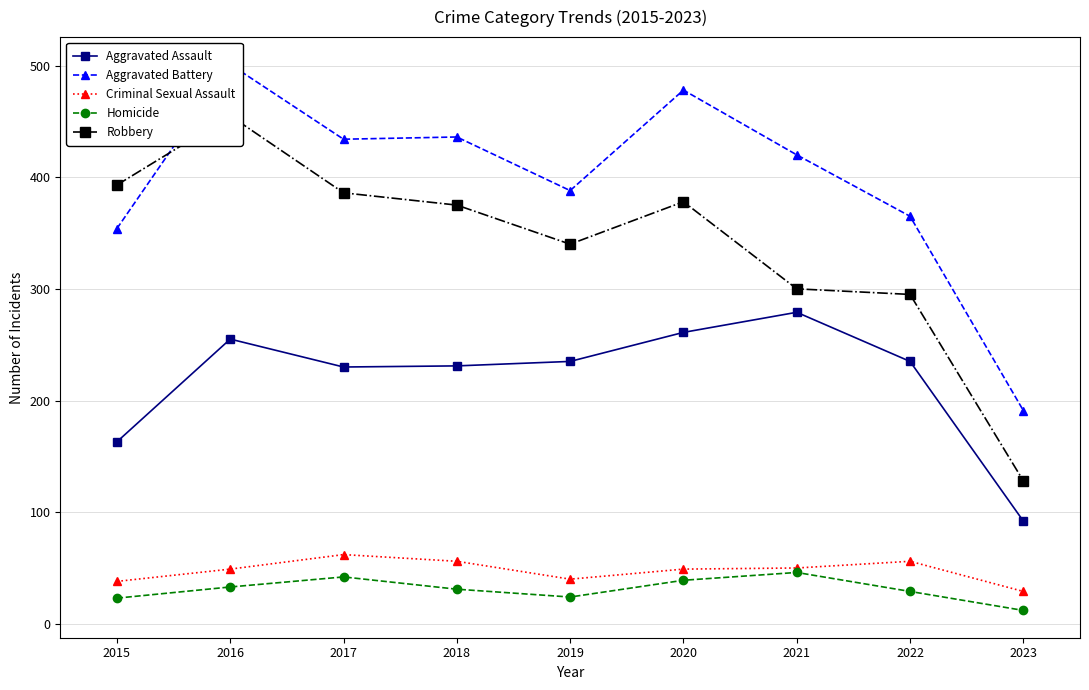

Reading left to right, what are all the values shown in this chart?

Aggravated Assault: 2015=163	2016=255	2017=230	2018=231	2019=235	2020=261	2021=279	2022=235	2023=92
Aggravated Battery: 2015=354	2016=501	2017=434	2018=436	2019=388	2020=478	2021=420	2022=365	2023=191
Criminal Sexual Assault: 2015=38	2016=49	2017=62	2018=56	2019=40	2020=49	2021=50	2022=56	2023=29
Homicide: 2015=23	2016=33	2017=42	2018=31	2019=24	2020=39	2021=46	2022=29	2023=12
Robbery: 2015=393	2016=455	2017=386	2018=375	2019=340	2020=378	2021=300	2022=295	2023=128